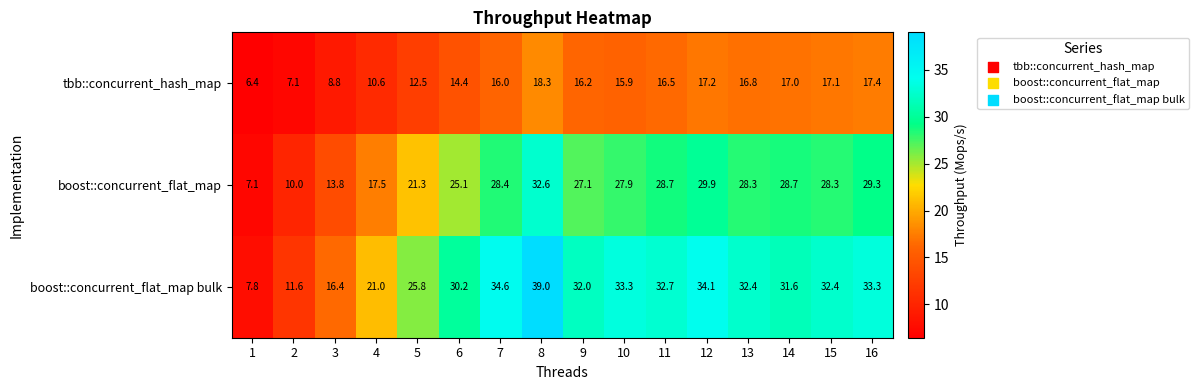

At how many categories does at least one series exceed 11?

15